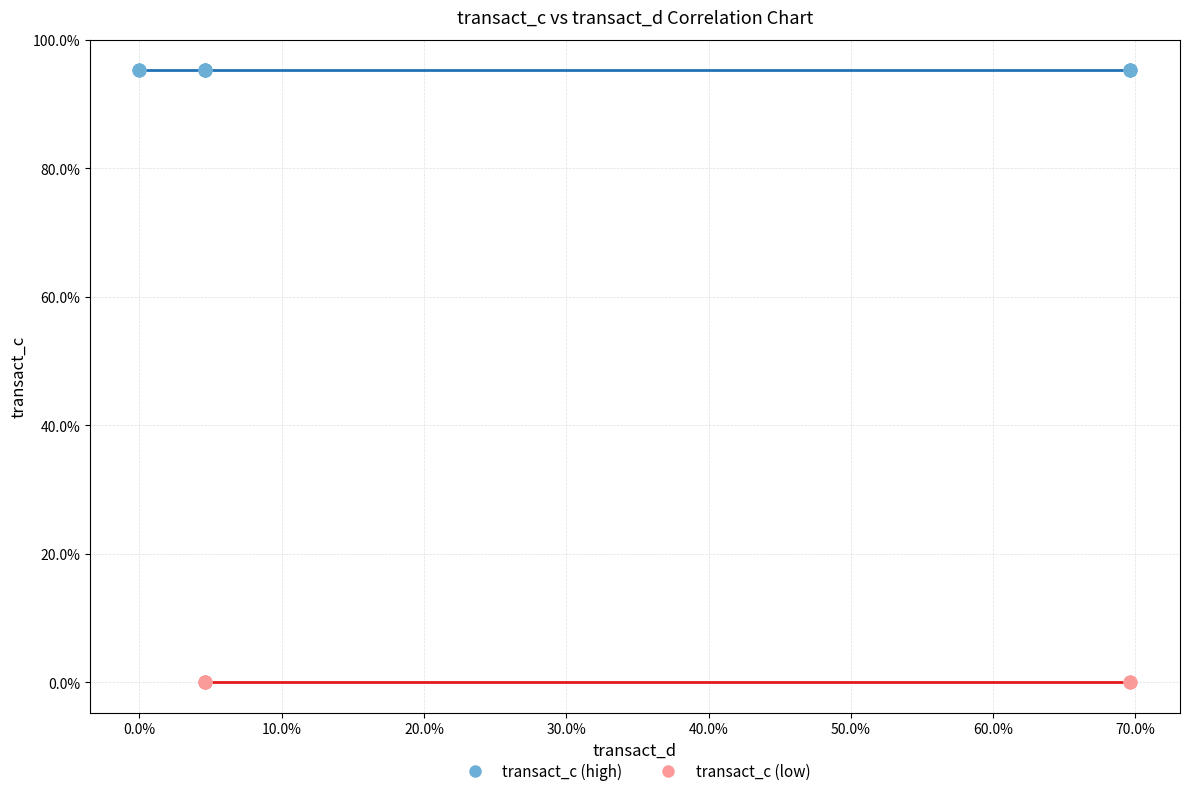

Which series reaches the maximum Y coordinate?

transact_c (high)